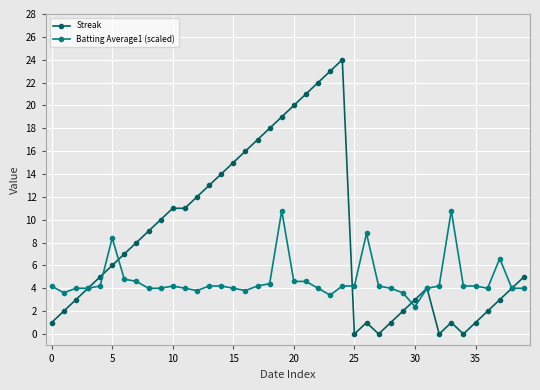

Rank the series by their maximum value, from lowest to highest.

Batting Average1 (scaled), Streak